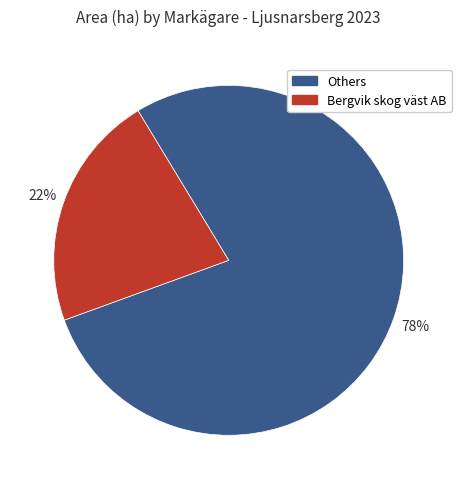

Which slice is the smallest?

Bergvik skog väst AB